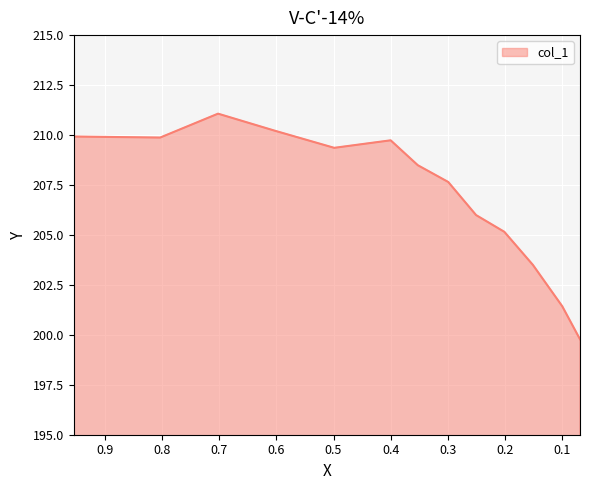

The chart shows a value of 201.4 at 0.1. True or false?

True